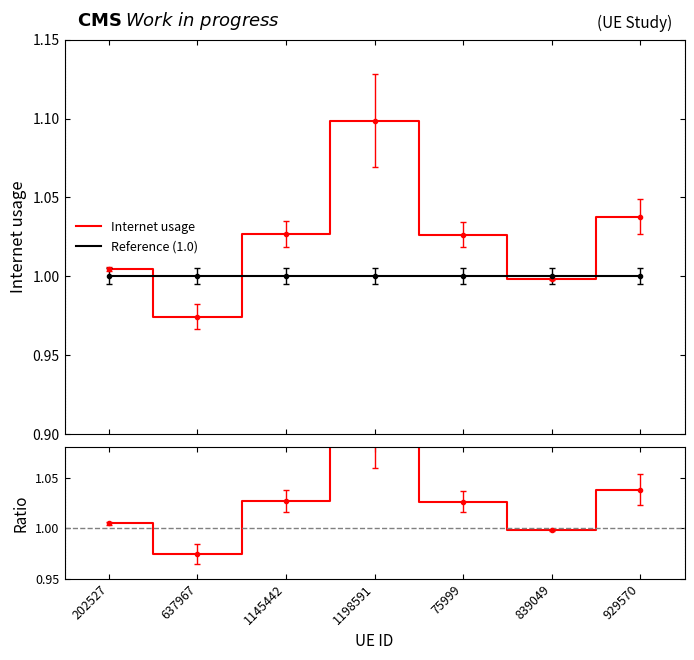

How many interior local peaks does the Ratio series have?

1